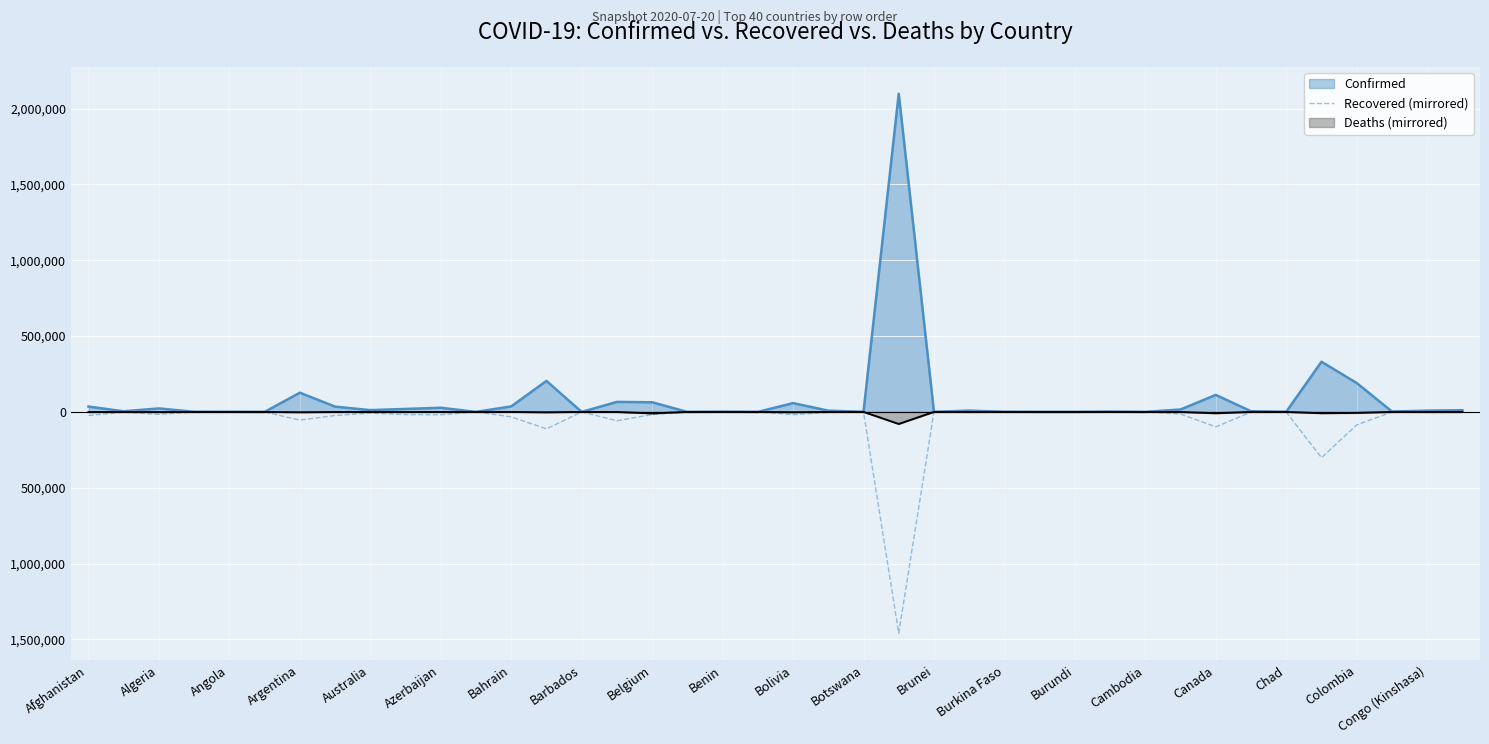

The value at Chad is -399. True or false?

False